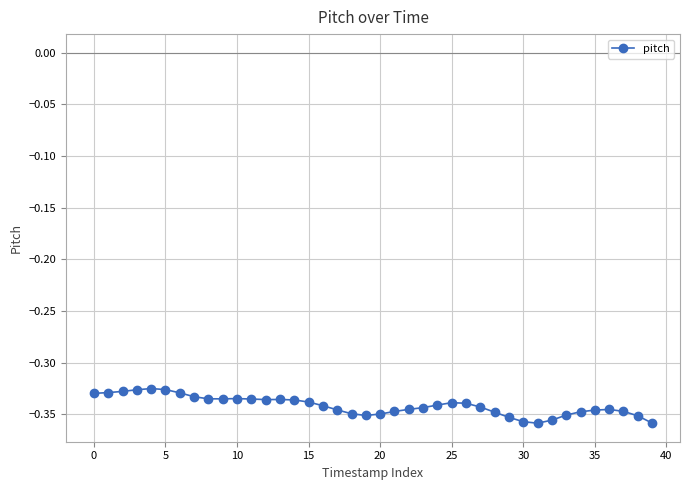

What is the sum of all values?

-13.7